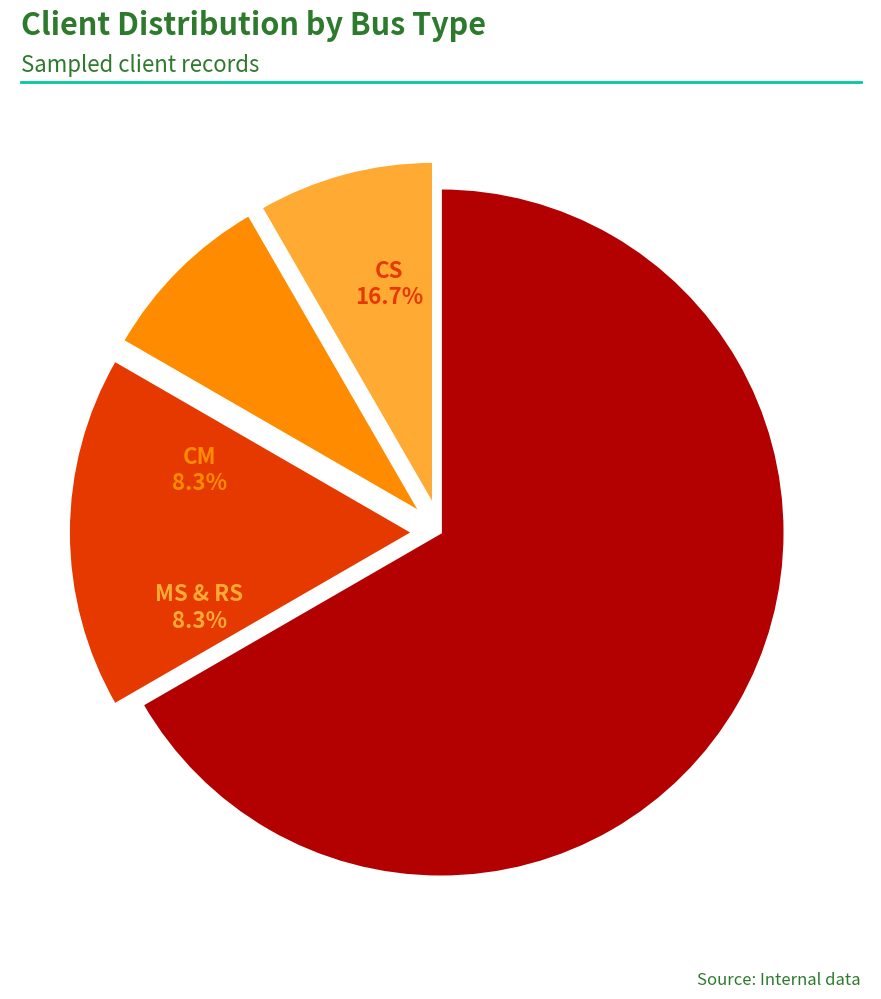

To the nearest percent, what is the difference between the largest and smallest slice percentages?

58%